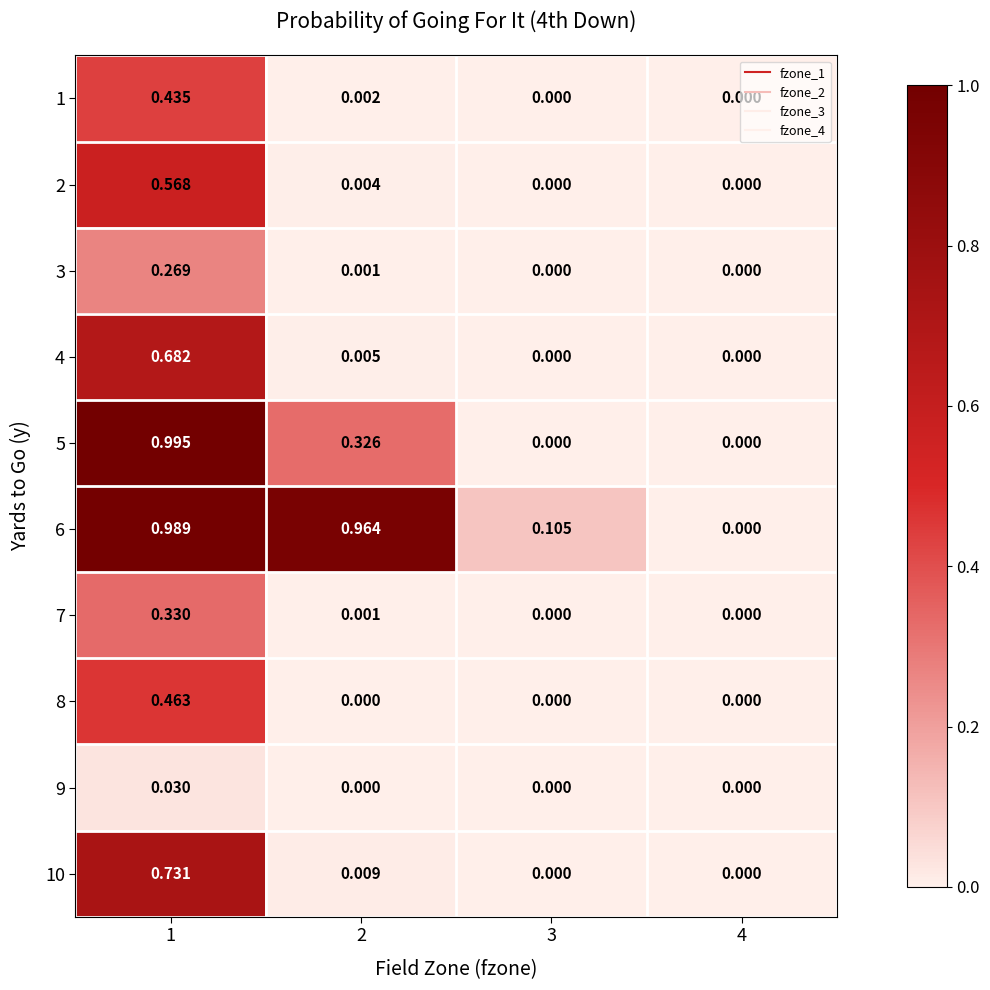

Between 1 and 4, which is larger?

1